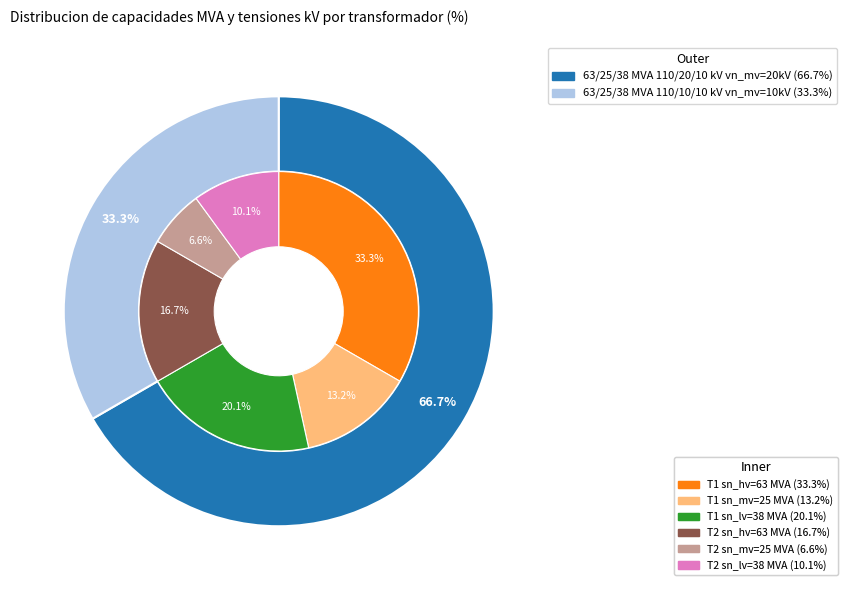

Which category has the biggest portion of the pie?

63/25/38 MVA 110/20/10 kV